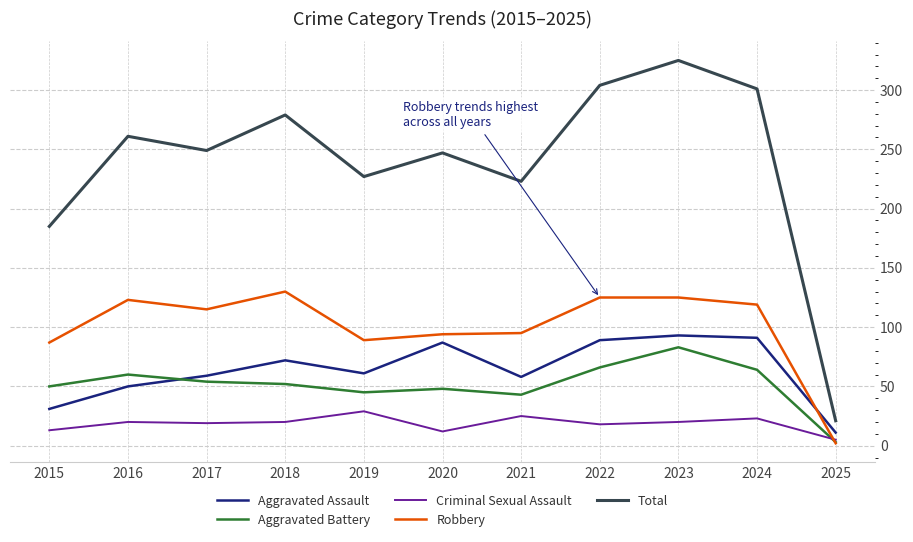

What is the sum of all Aggravated Assault values?

702